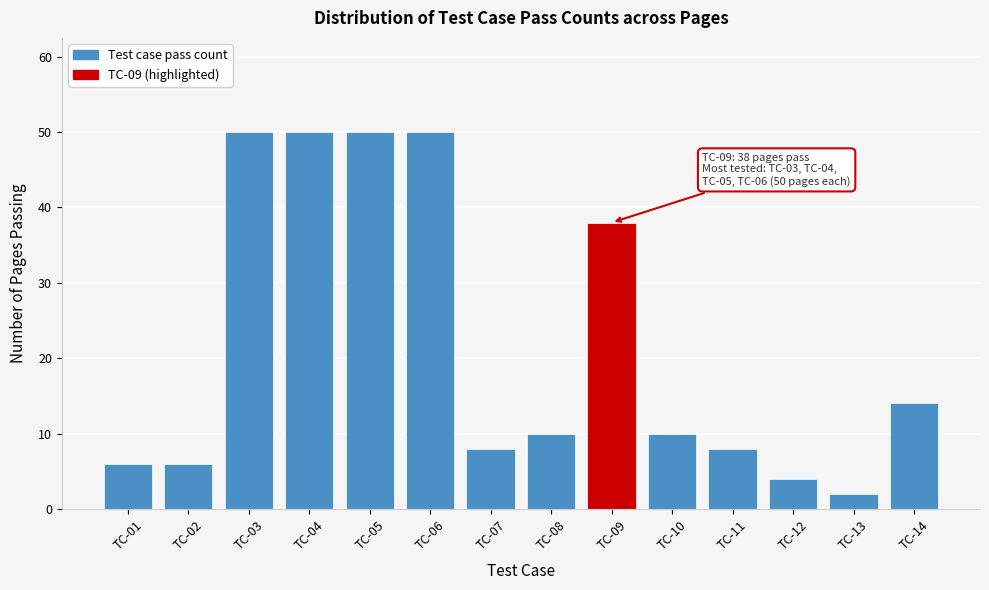

Reading right to left, transcribe all the data shown in this chart.

14	2	4	8	10	38	10	8	50	50	50	50	6	6